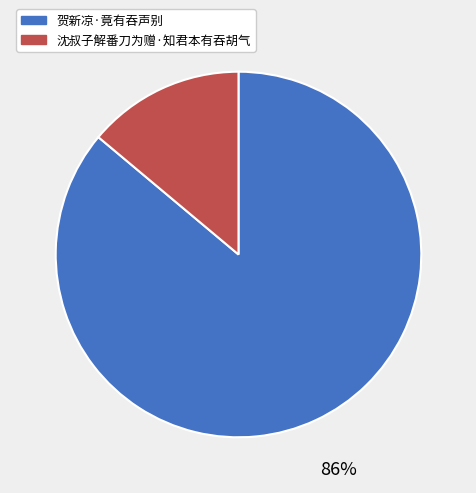

To the nearest percent, what portion does 贺新凉·竟有吞声别 represent?

86%